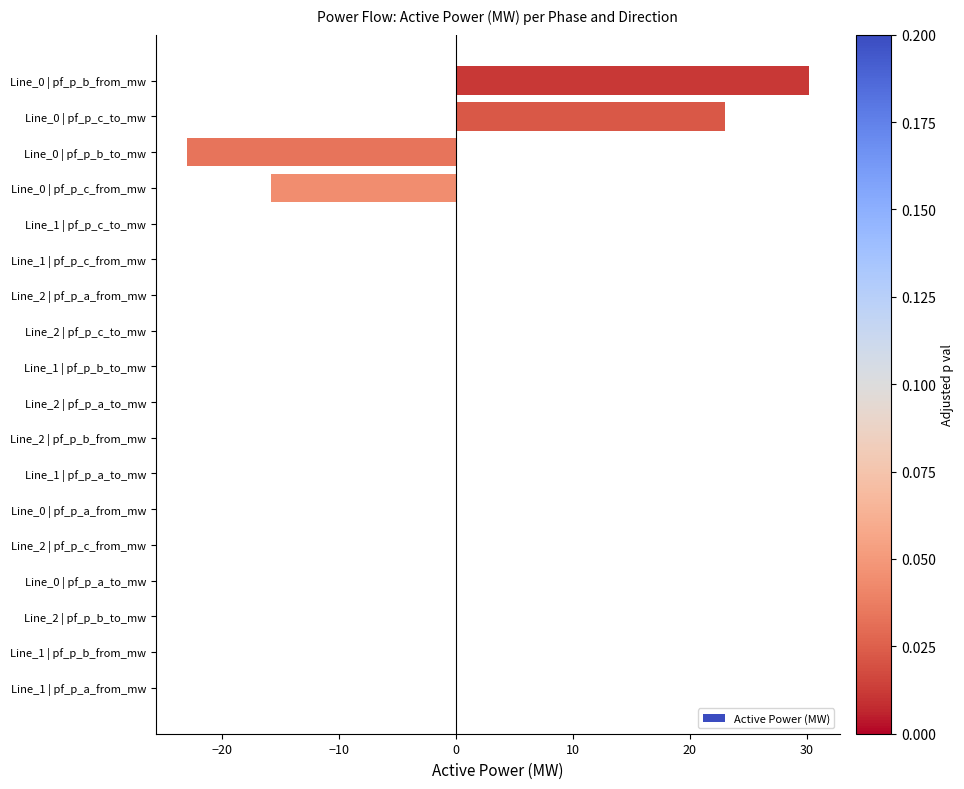

What is the change in value from Line_0 | pf_p_b_to_mw to Line_0 | pf_p_c_to_mw?

+46.0